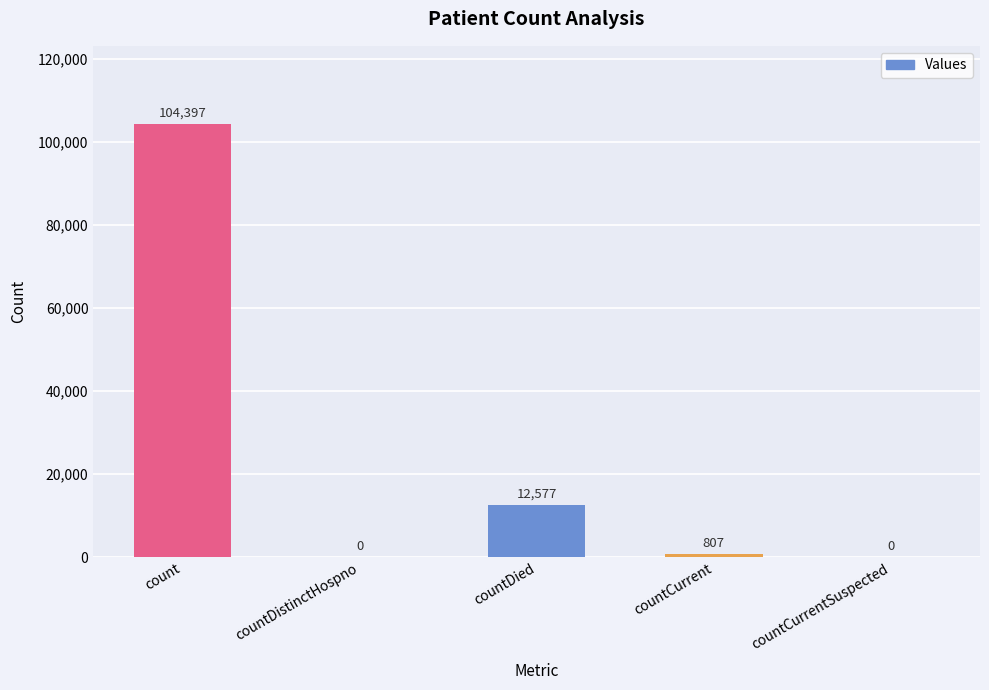

What is the sum of all values?

117781